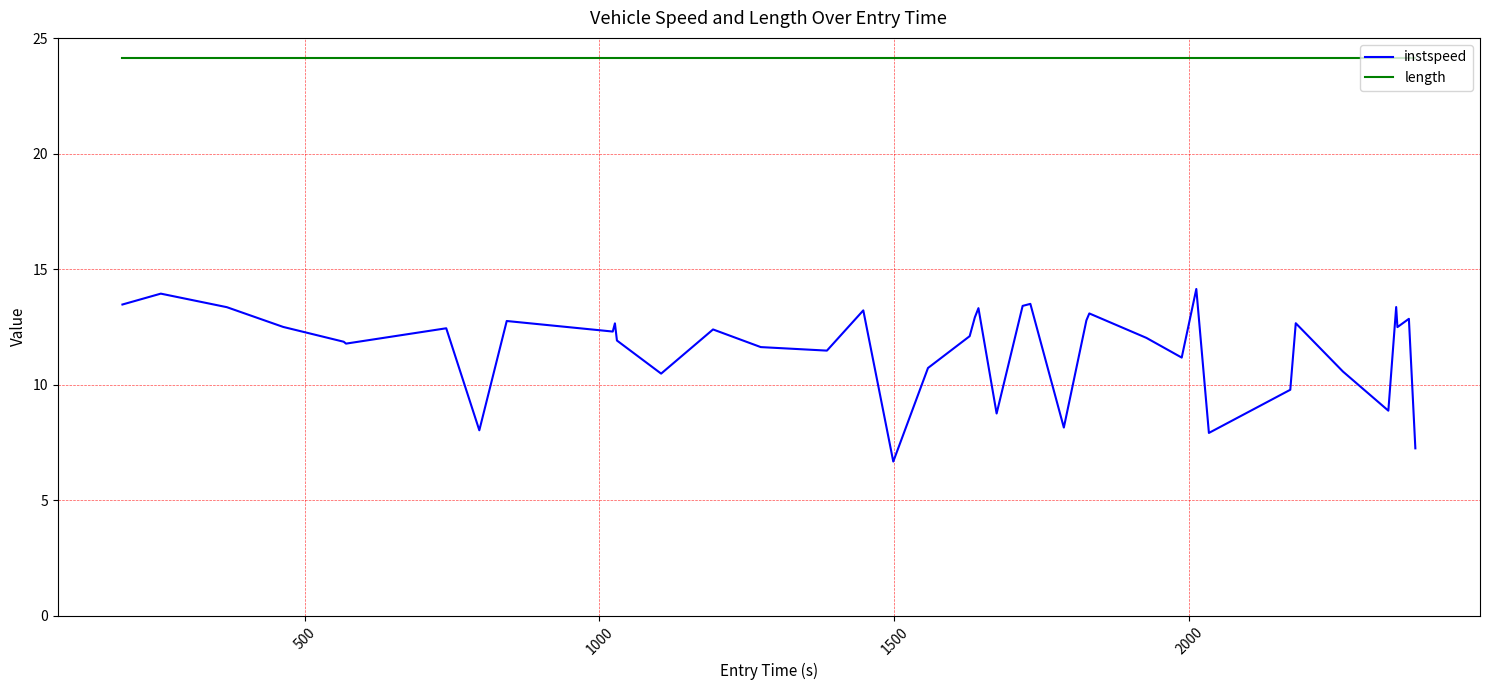

How many series are shown in this chart?

2